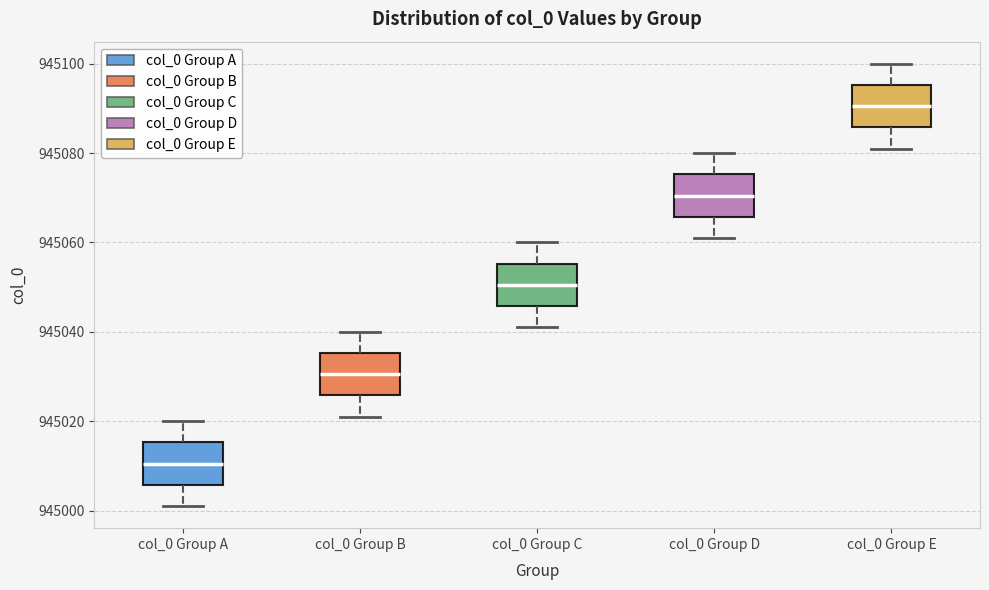

Reading left to right, read every box against the y-axis: the position of its median line, the range the box covers, and the ends of its whiskers. The values are not printed on the chart, so give them approximately, as read against the axis.

col_0 Group A: median 945010, box 945006 to 945016, whiskers 945002 to 945020
col_0 Group B: median 945030, box 945026 to 945036, whiskers 945022 to 945040
col_0 Group C: median 945050, box 945046 to 945056, whiskers 945042 to 945060
col_0 Group D: median 945070, box 945066 to 945076, whiskers 945062 to 945080
col_0 Group E: median 945090, box 945086 to 945096, whiskers 945082 to 945100